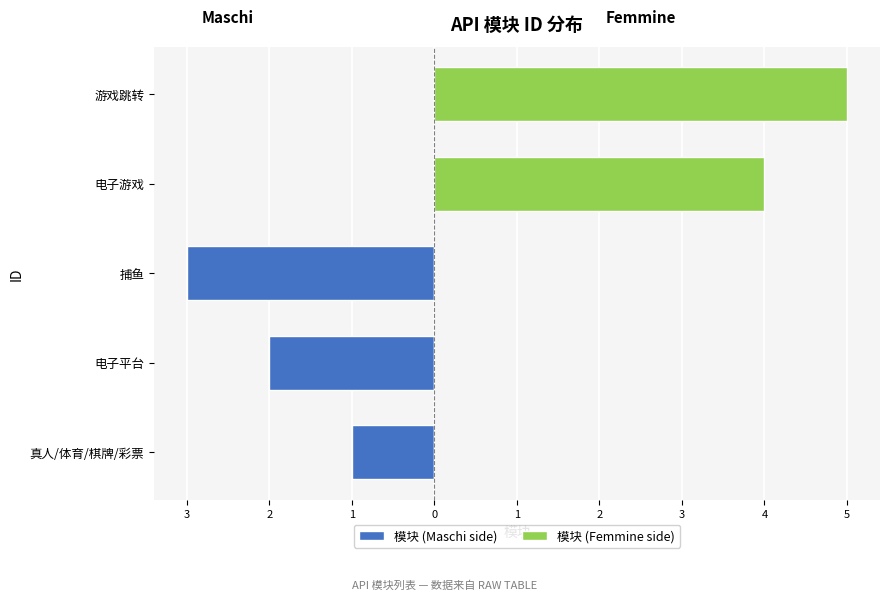

What is the sum of the 模块 (Maschi side) values at 游戏跳转 and 电子平台?

-2